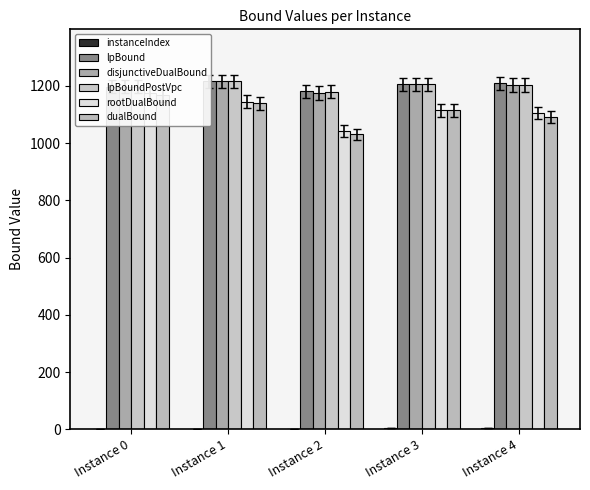

Reading left to right, list all the values displayed in this chart.

instanceIndex: Instance 0=0.0	Instance 1=1.0	Instance 2=2.0	Instance 3=3.0	Instance 4=4.0
lpBound: Instance 0=1197.2	Instance 1=1215.2	Instance 2=1180.6	Instance 3=1205.0	Instance 4=1208.2
disjunctiveDualBound: Instance 0=1197.2	Instance 1=1215.2	Instance 2=1174.8	Instance 3=1205.0	Instance 4=1203.4
lpBoundPostVpc: Instance 0=1197.2	Instance 1=1215.2	Instance 2=1179.8	Instance 3=1205.0	Instance 4=1203.6
rootDualBound: Instance 0=1173.3	Instance 1=1144.5	Instance 2=1043.8	Instance 3=1114.0	Instance 4=1105.0
dualBound: Instance 0=1167.0	Instance 1=1139.0	Instance 2=1030.0	Instance 3=1114.0	Instance 4=1092.0